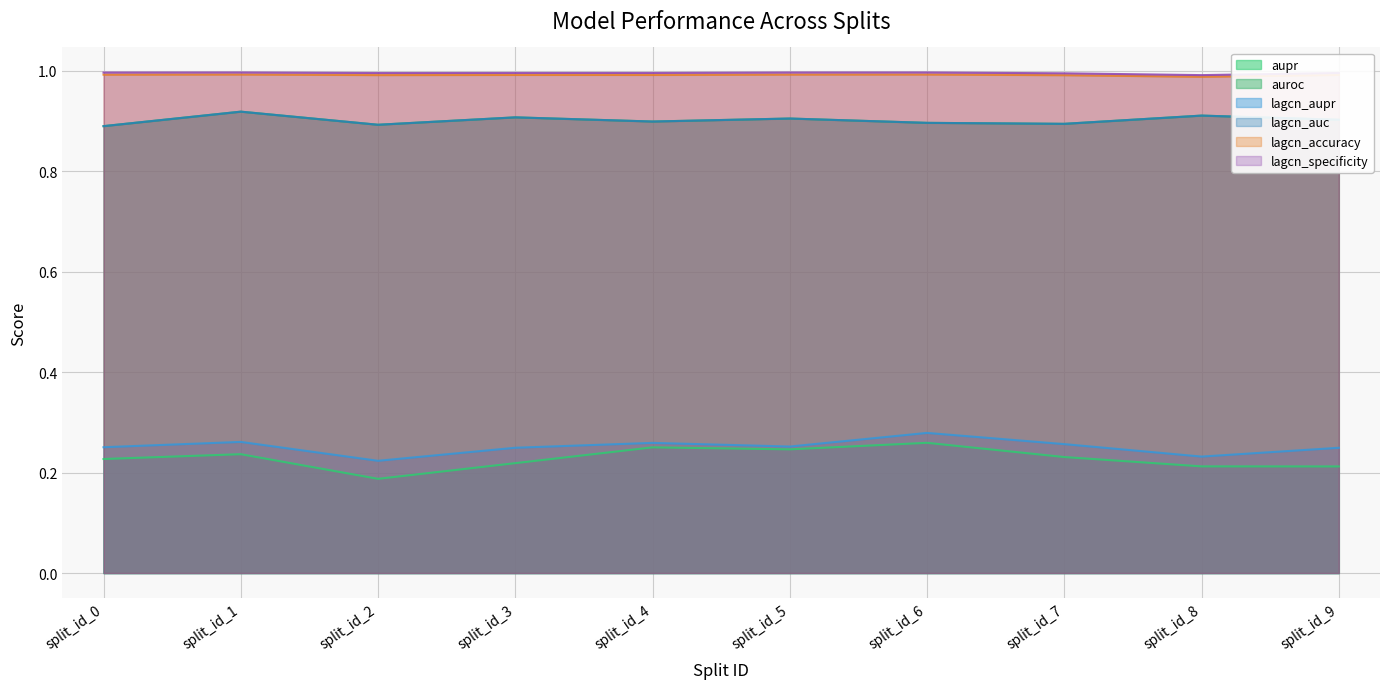

Between split_id_4 and split_id_6, which series saw the biggest shift?

lagcn_aupr